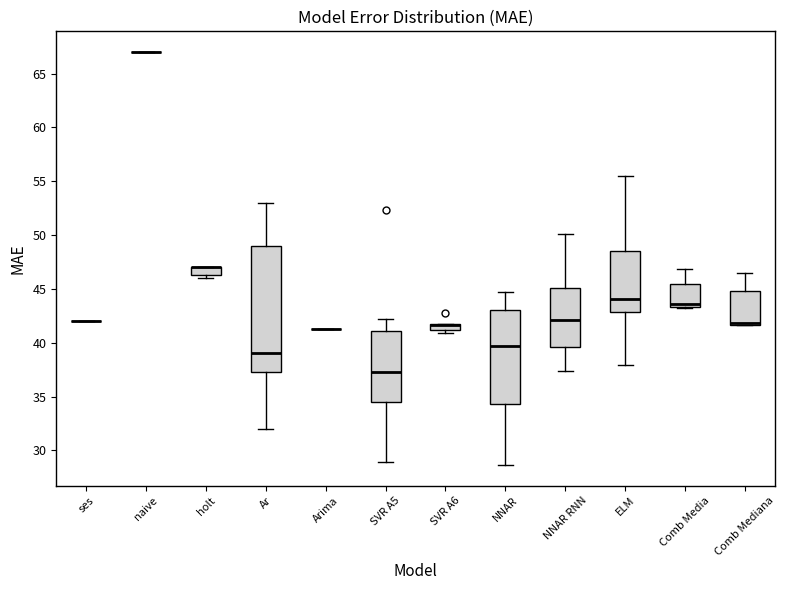

Comparing the boxes themselves (not the whiskers), which one is the tallest?

Ar